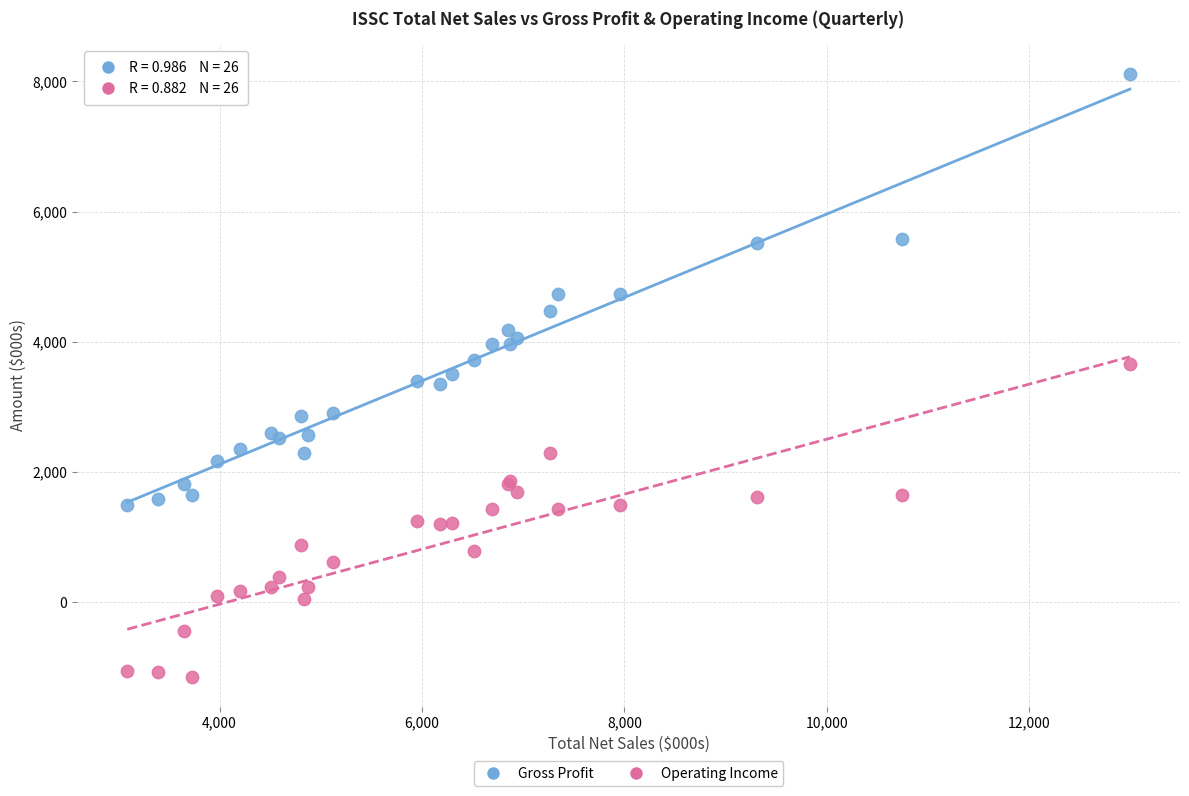

Which series reaches the maximum Y coordinate?

Gross Profit